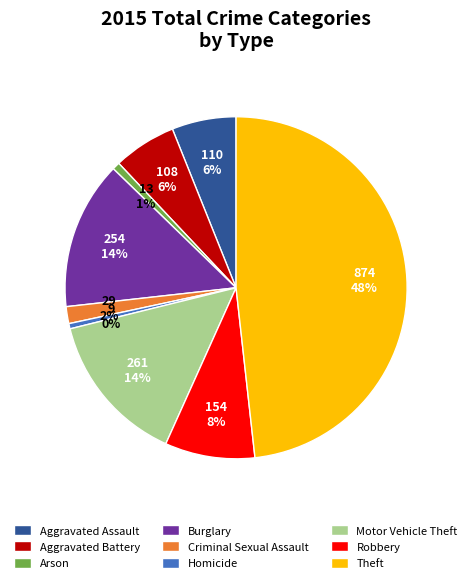

Count the number of slices in the pie.

9